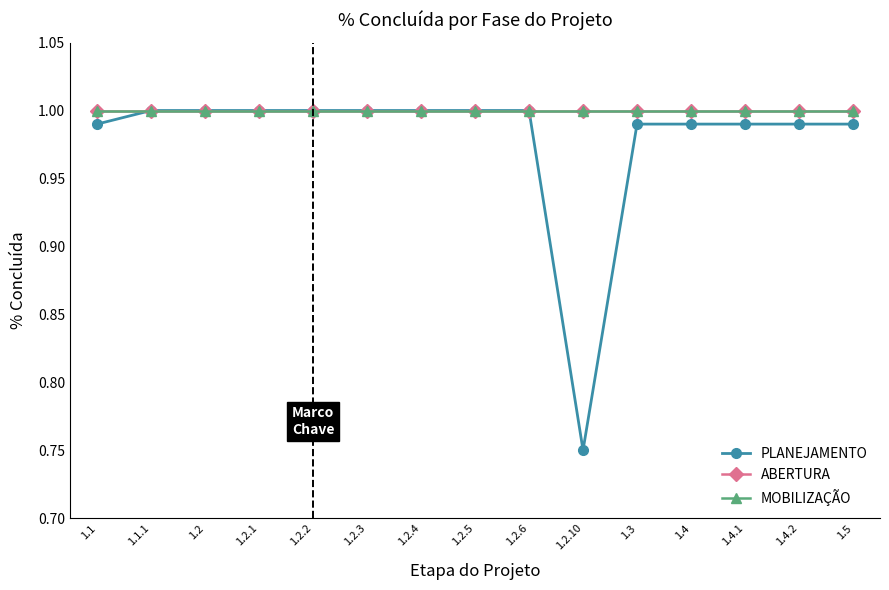

Rank the series by their maximum value, from lowest to highest.

PLANEJAMENTO, ABERTURA, MOBILIZAÇÃO